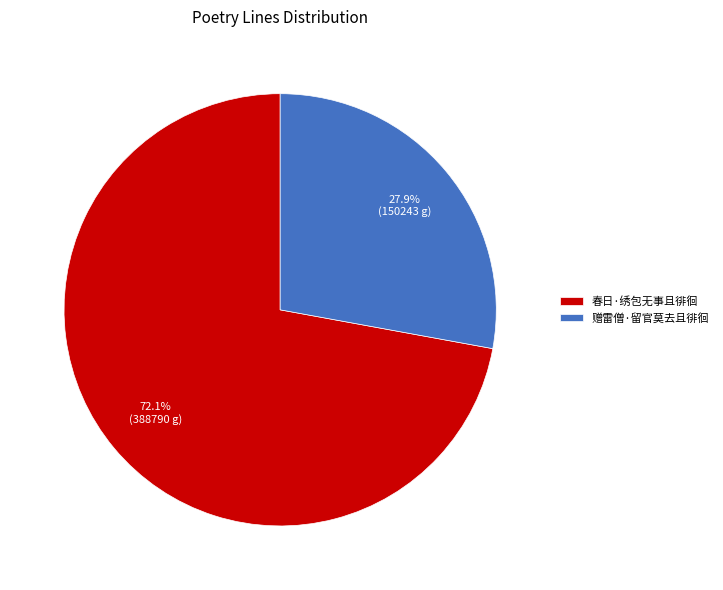

To the nearest percent, what percentage of the pie is 赠雷僧·留官莫去且徘徊?

28%